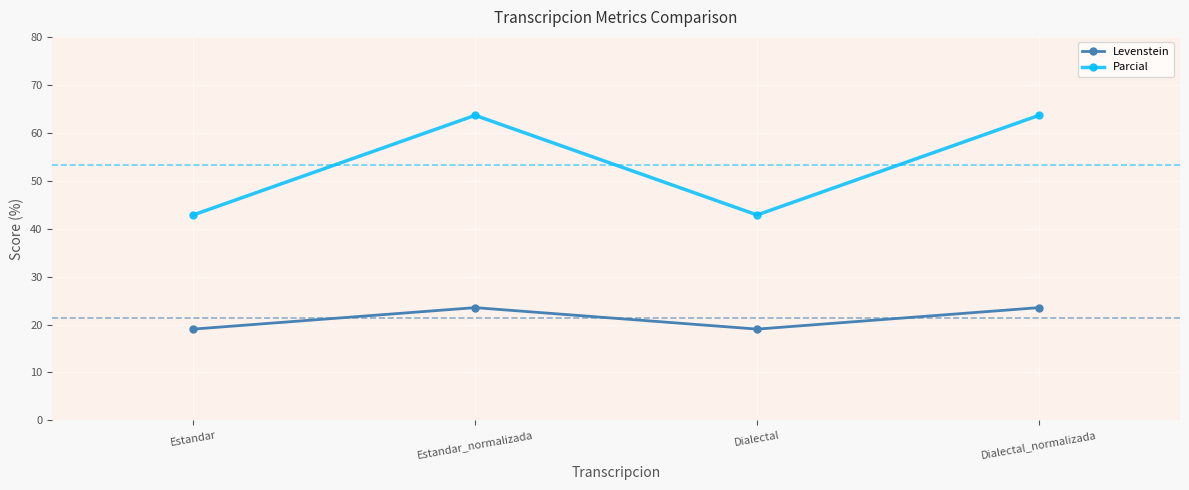

The Levenstein series shows 5.6 at Estandar. True or false?

False